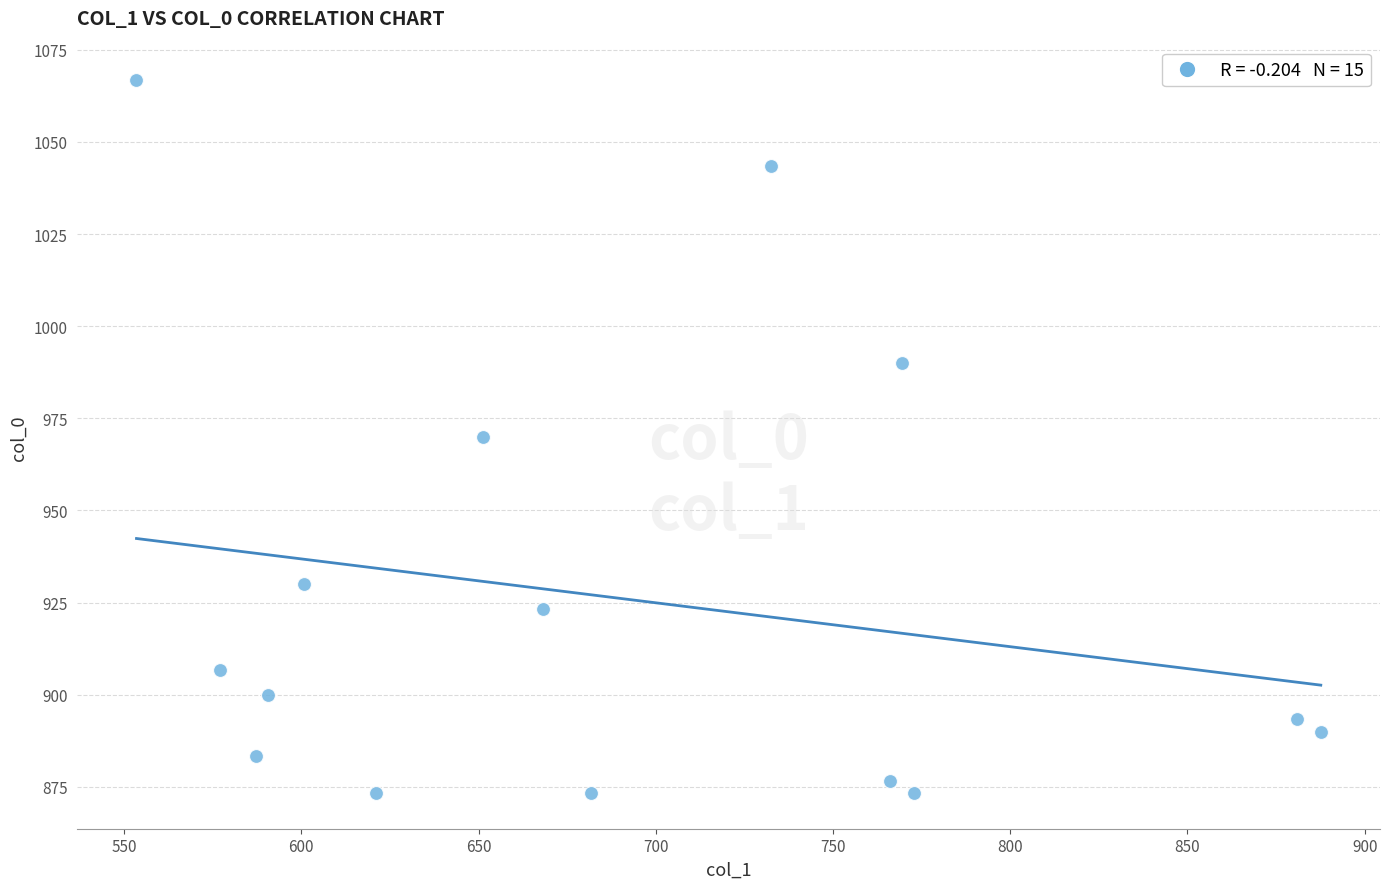

What is the range of Y values (max minus min)?

193.3